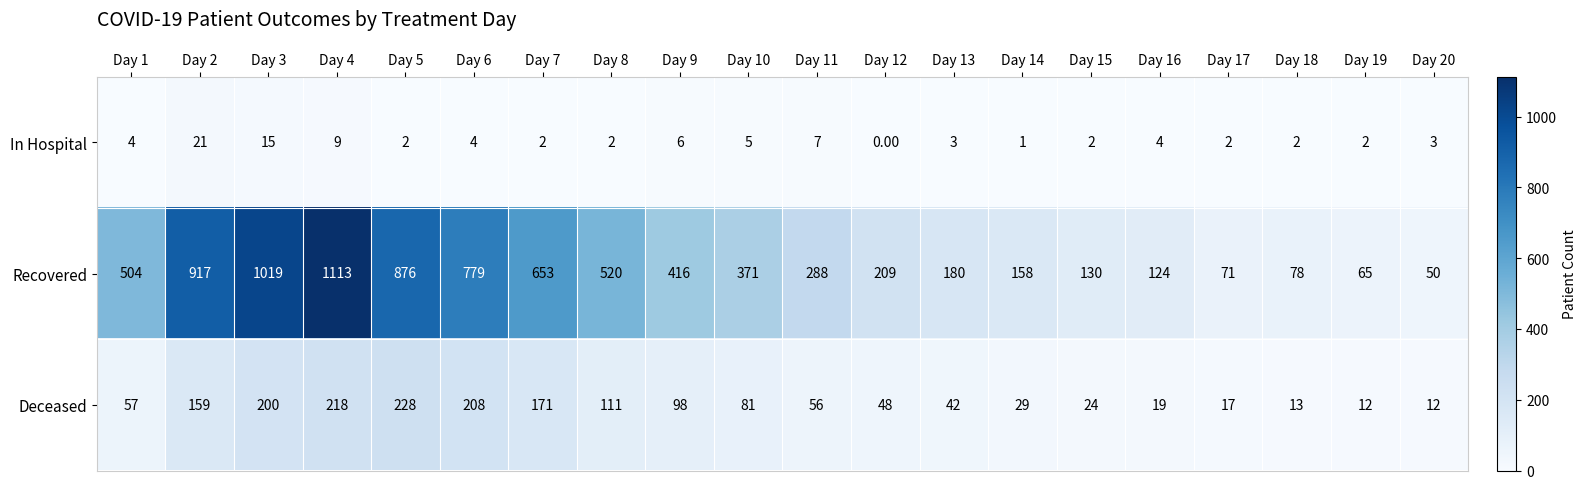

At how many categories does at least one series exceed 225?

11